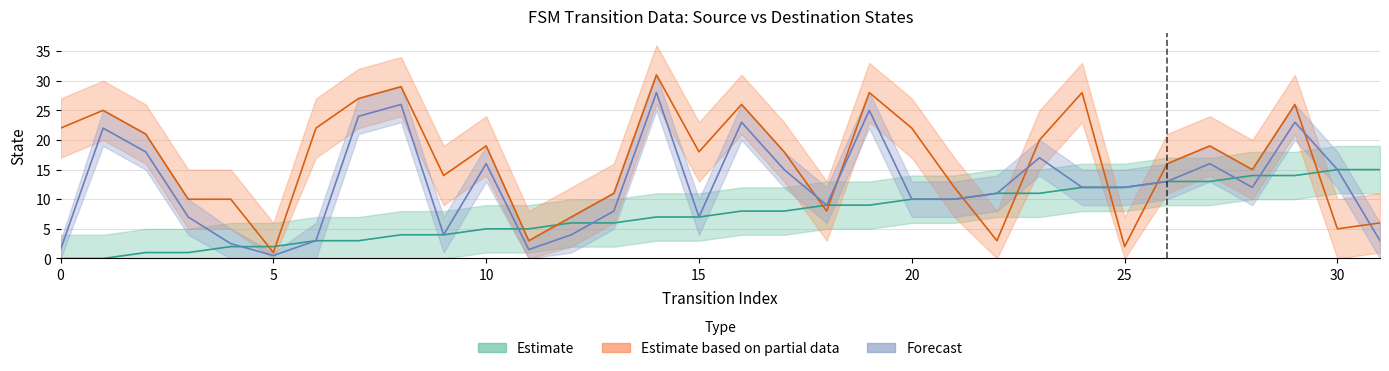

Does the chart have visible grid lines?

Yes